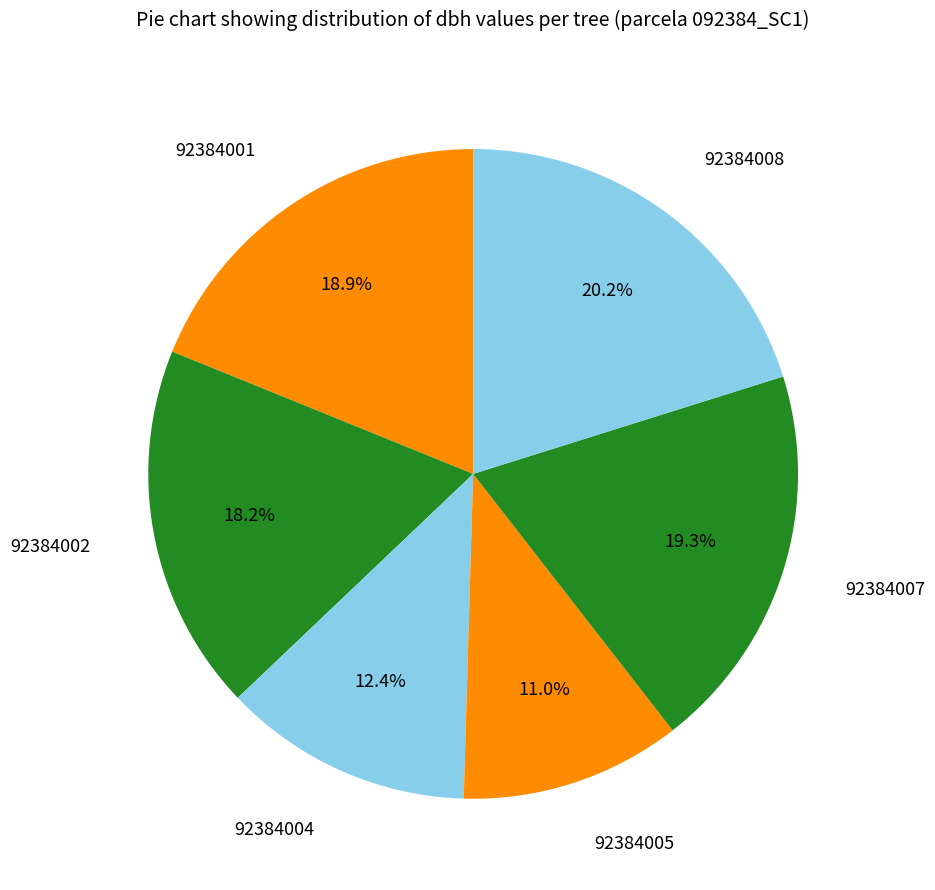

What percentage is the 92384004 slice, to the nearest percent?

12%